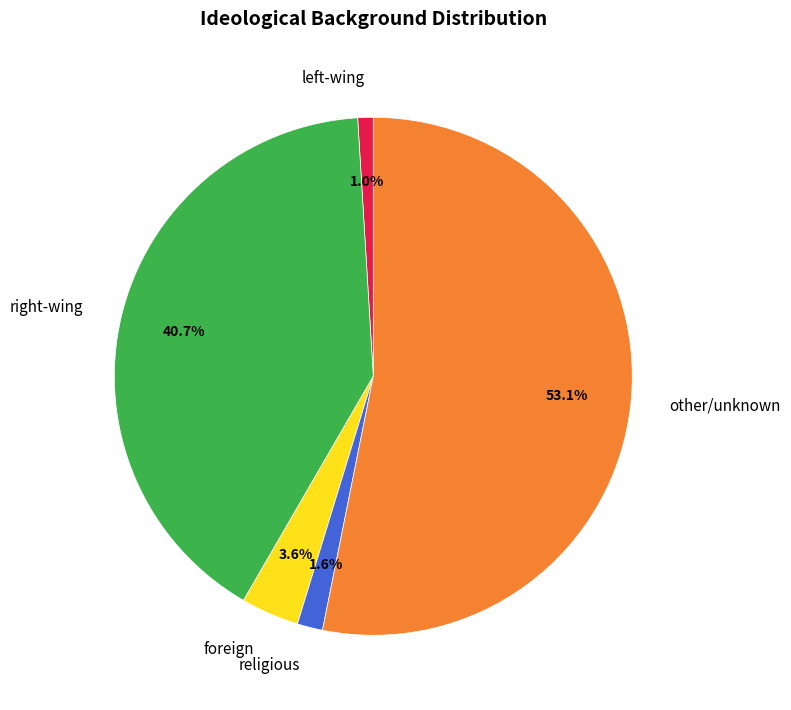

To the nearest percent, what portion does other/unknown represent?

53%